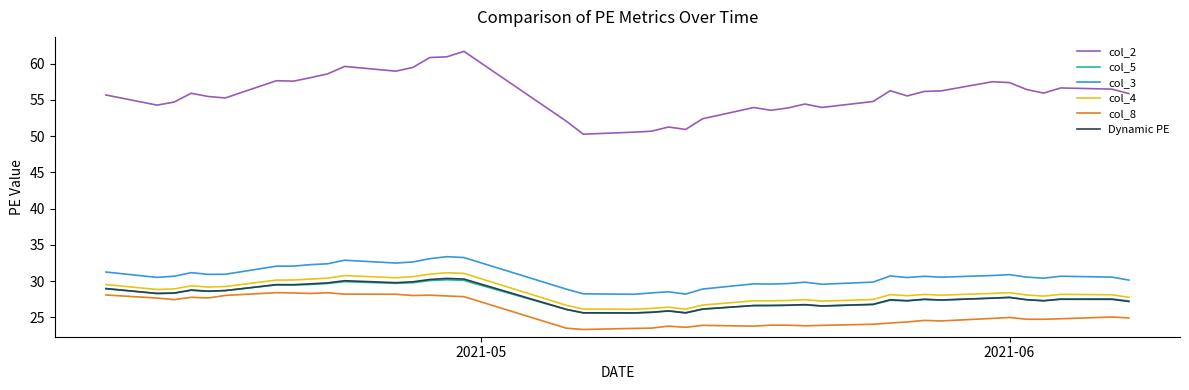

What is the maximum value shown in the chart?

61.7